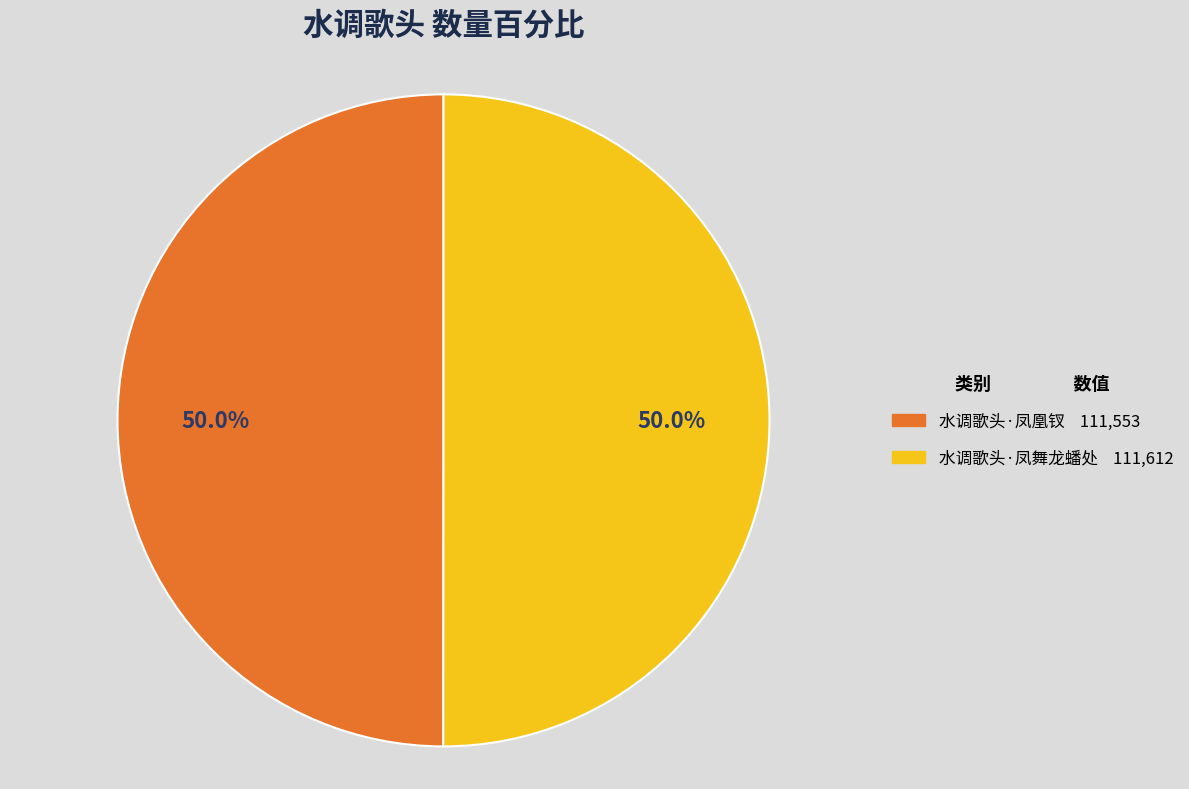

Combined, do 水调歌头·凤舞龙蟠处 and 水调歌头·凤凰钗 account for over 50%?

Yes